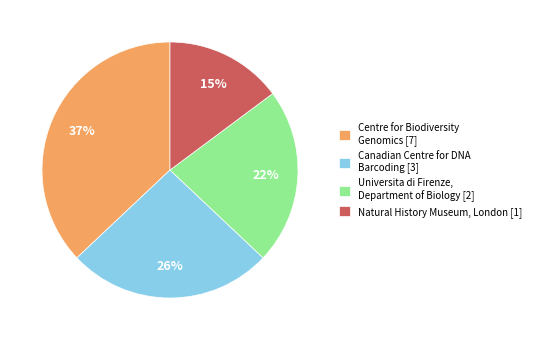

Do Centre for Biodiversity Genomics [7] and Universita di Firenze, Department of Biology [2] together represent more than half of the pie?

Yes